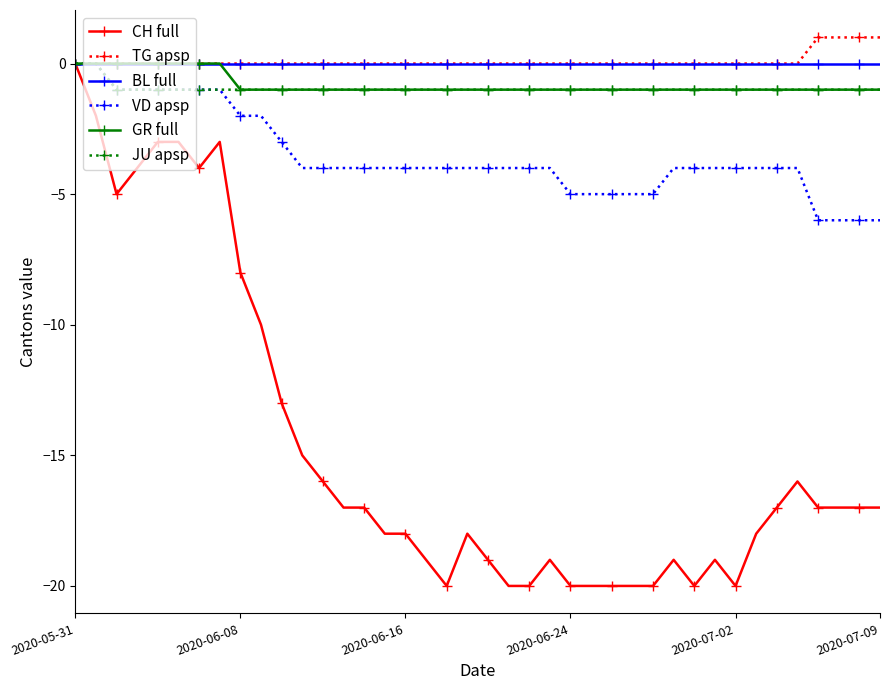

True or false: CH full has more than 0 points higher than both neighbors.

True